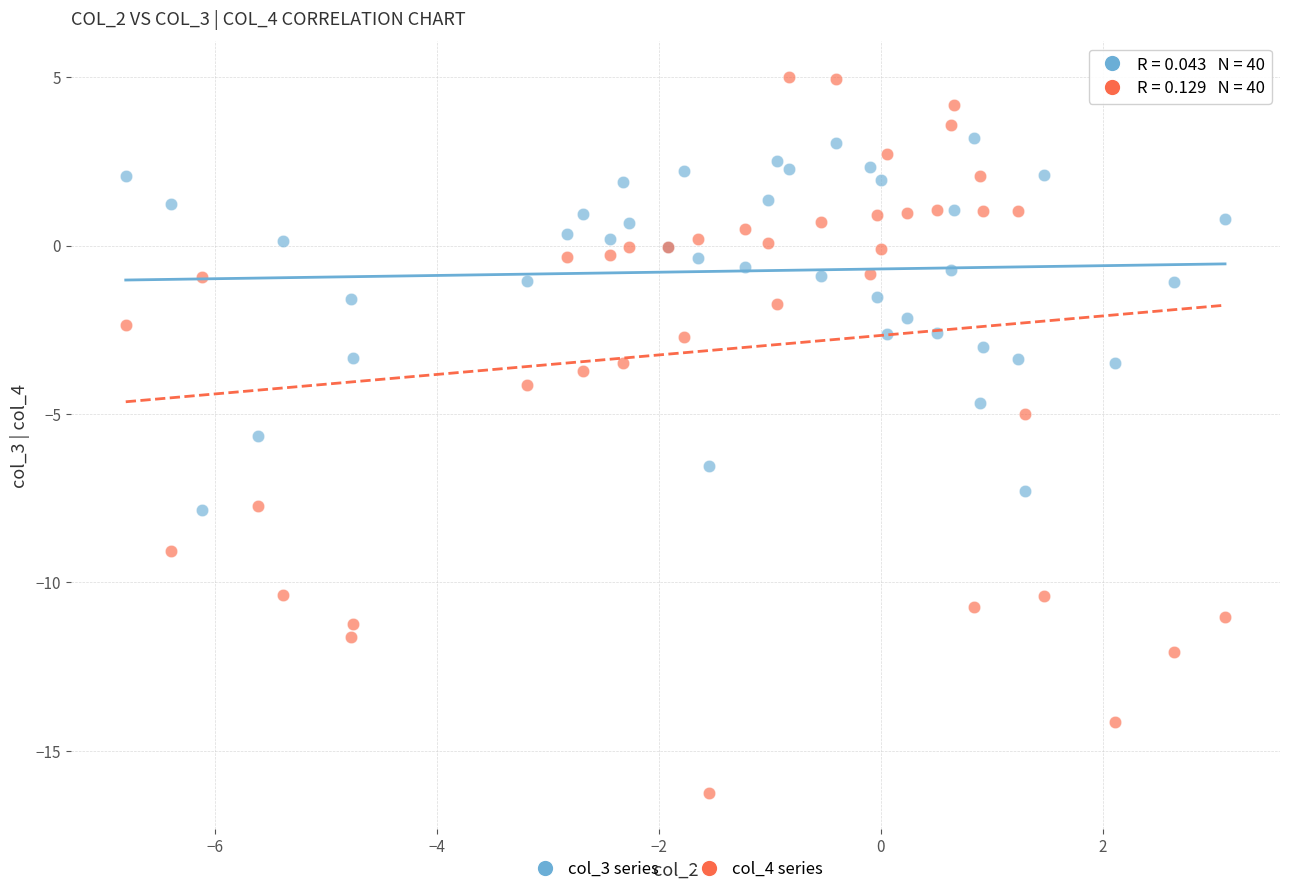

Which series contains the highest Y value?

col_4 series